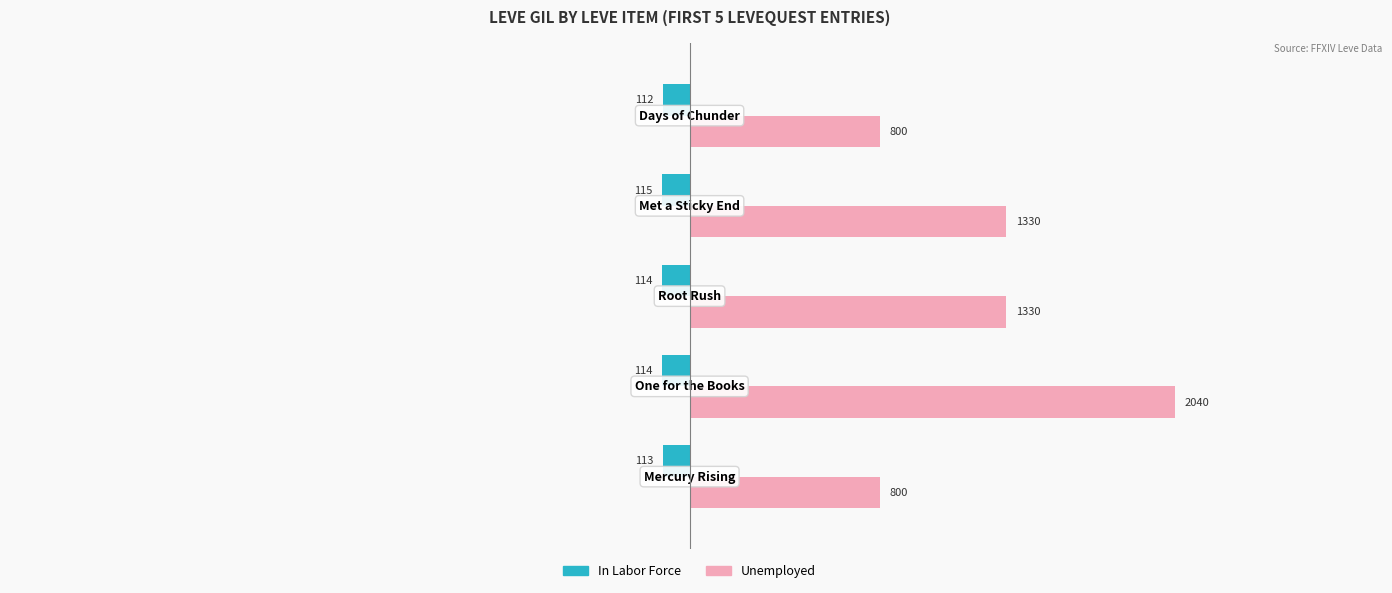

At how many categories does at least one series exceed 1017?

3